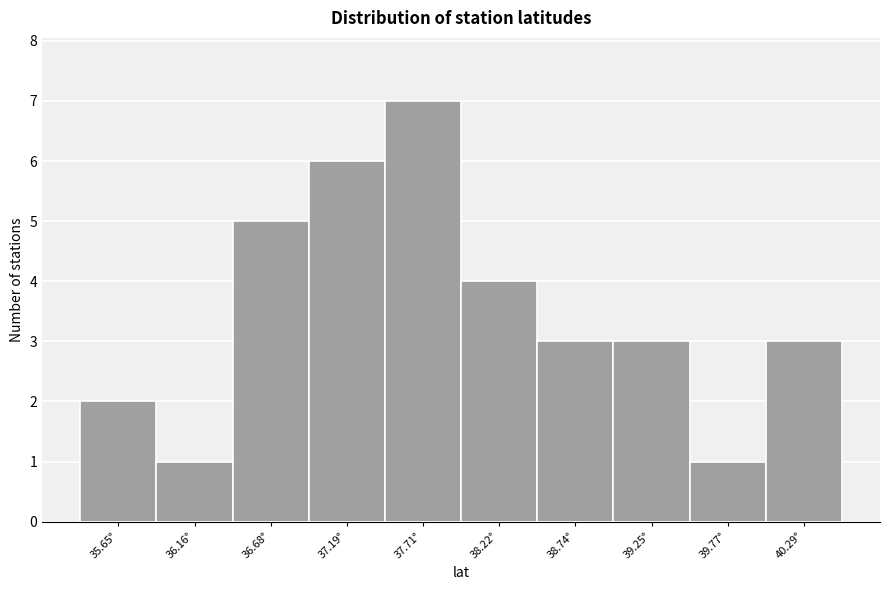

Reading right to left, what are all the values shown in this chart?

40.29°=3	39.77°=1	39.25°=3	38.74°=3	38.22°=4	37.71°=7	37.19°=6	36.68°=5	36.16°=1	35.65°=2